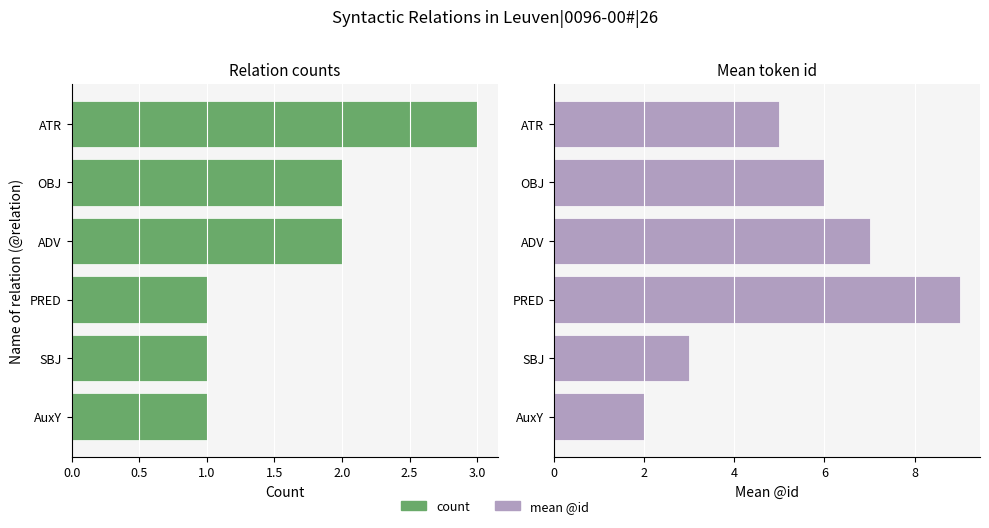

The mean @id series shows 2 at ADV. True or false?

False